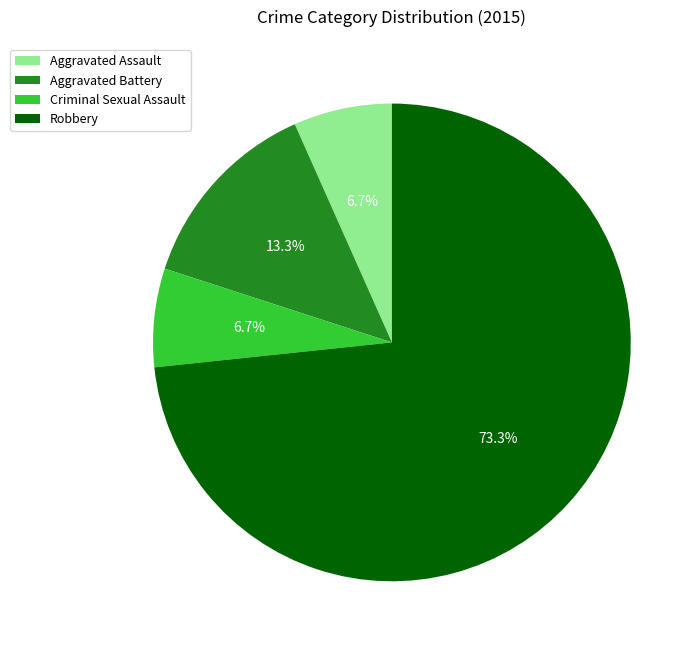

What percentage is NOT represented by Aggravated Assault?

93.3%